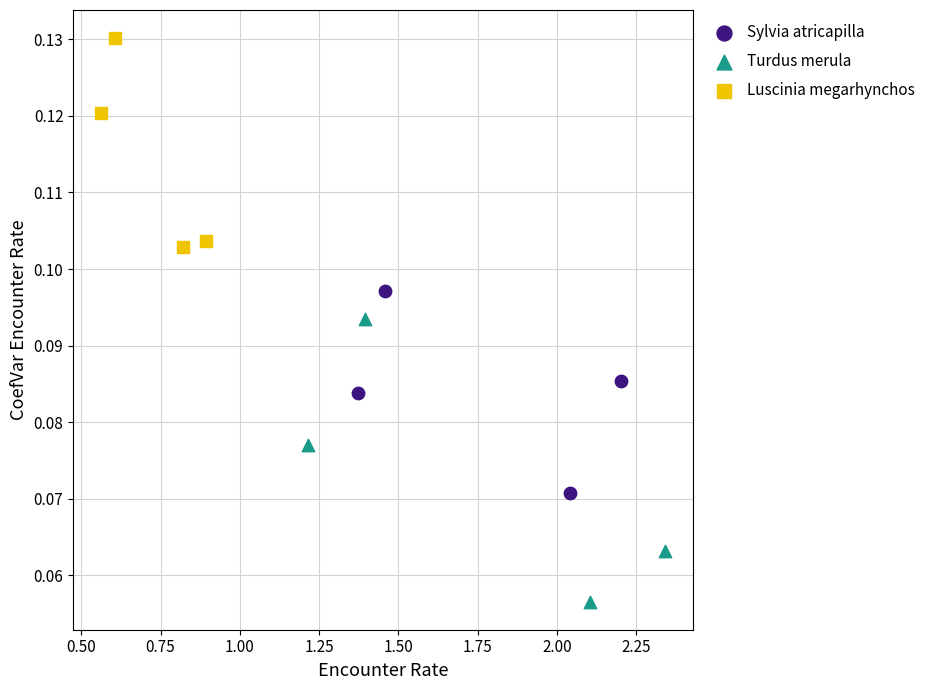

Which series has the largest Y range (max minus min)?

Turdus merula